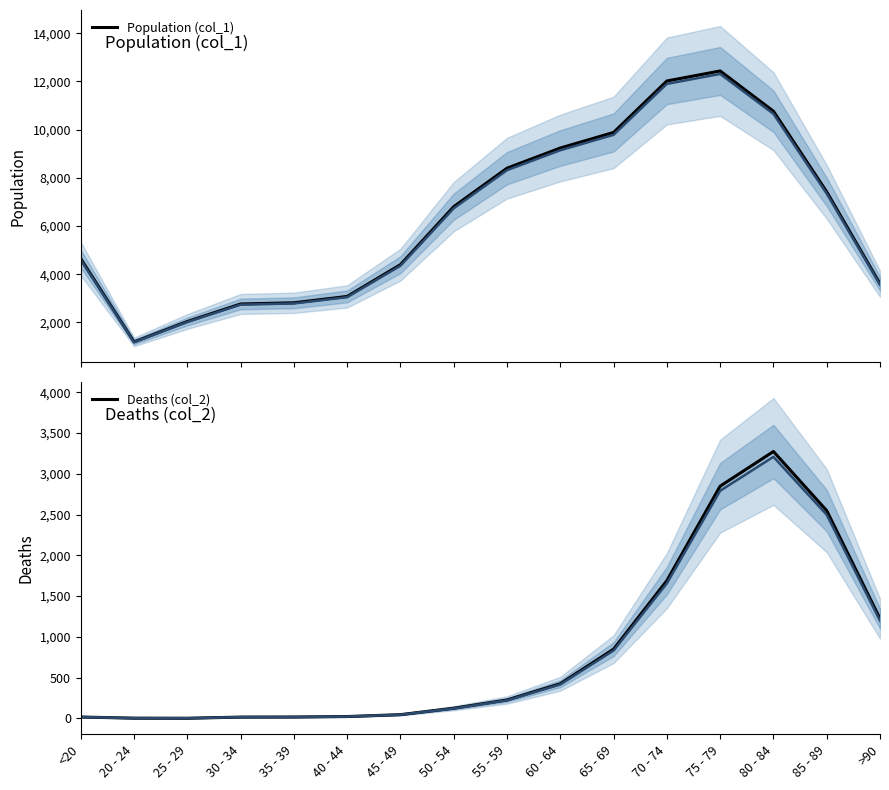

Reading left to right, what are all the values shown in this chart?

Population (col_1): 4641	1191	2038	2765	2814	3078	4396	6803	8400	9236	9883	12018	12434	10764	7417	3604
Deaths (col_2): 18	4	3	17	18	24	47	126	227	426	850	1690	2848	3273	2548	1224